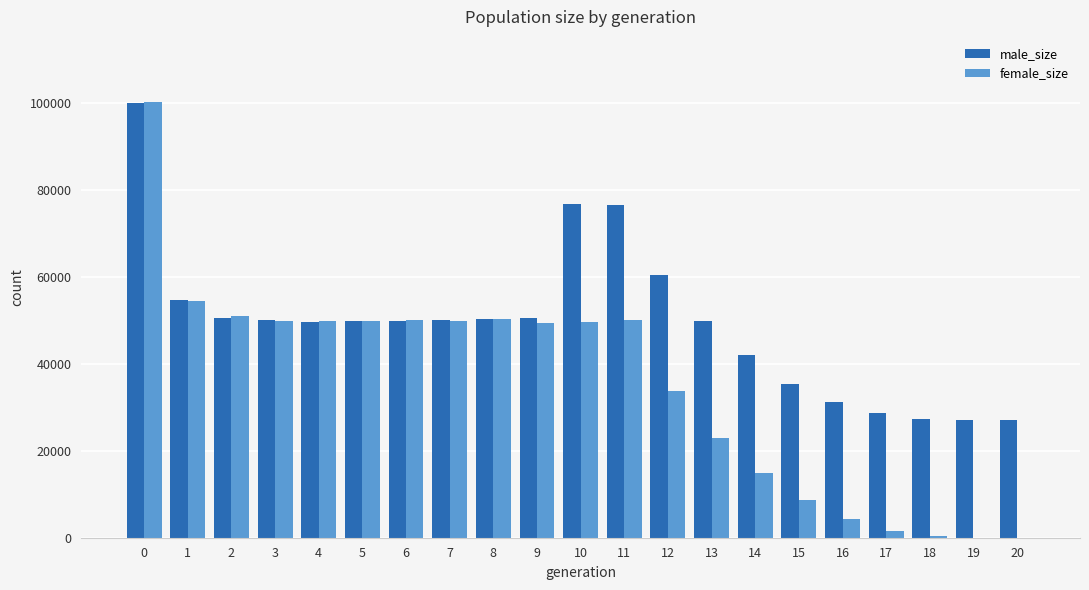

What is the difference between the male_size values at 20 and 10?

49824